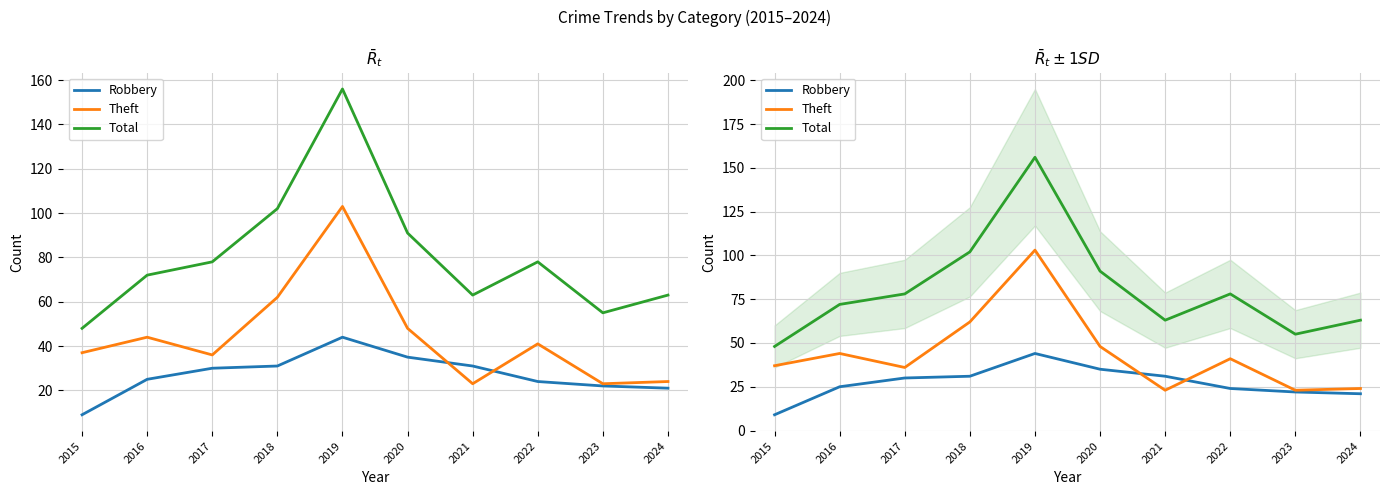

The Robbery series shows 57 at 2020. True or false?

False